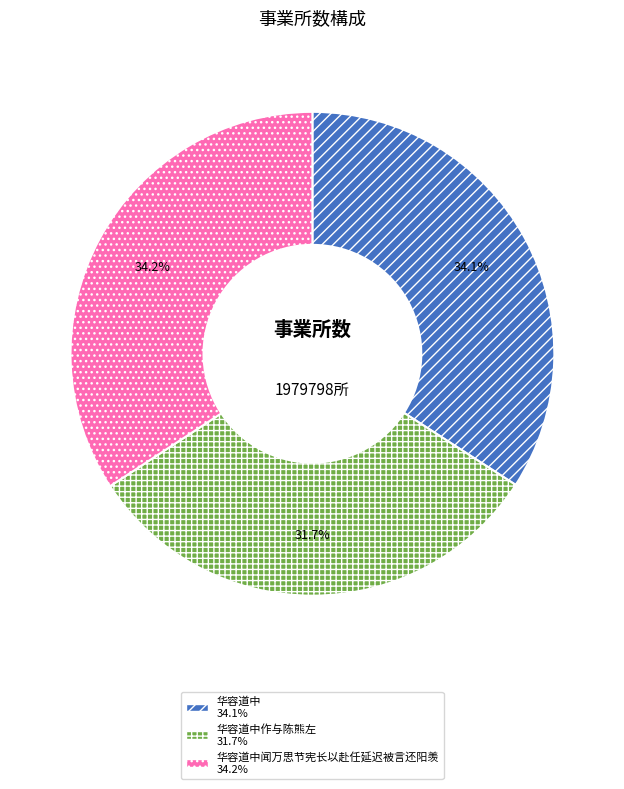

Is there a majority slice in this chart?

No